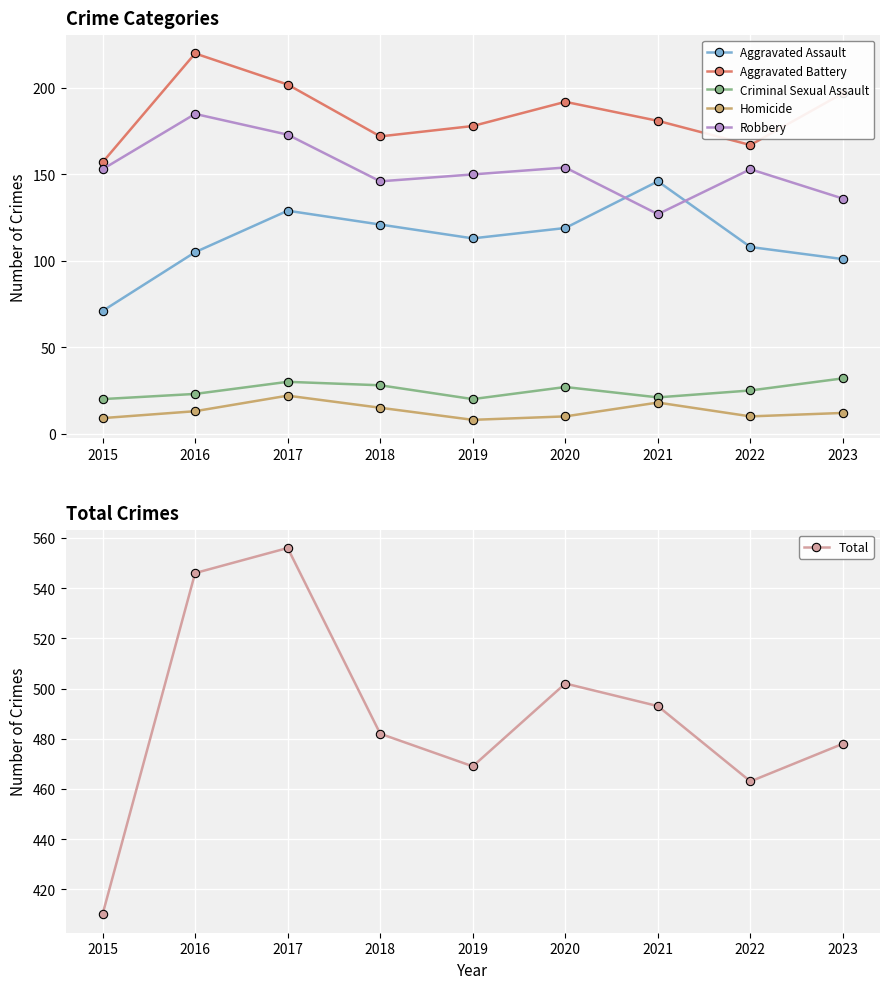

What is the difference between the Homicide values at 2015 and 2022?

1